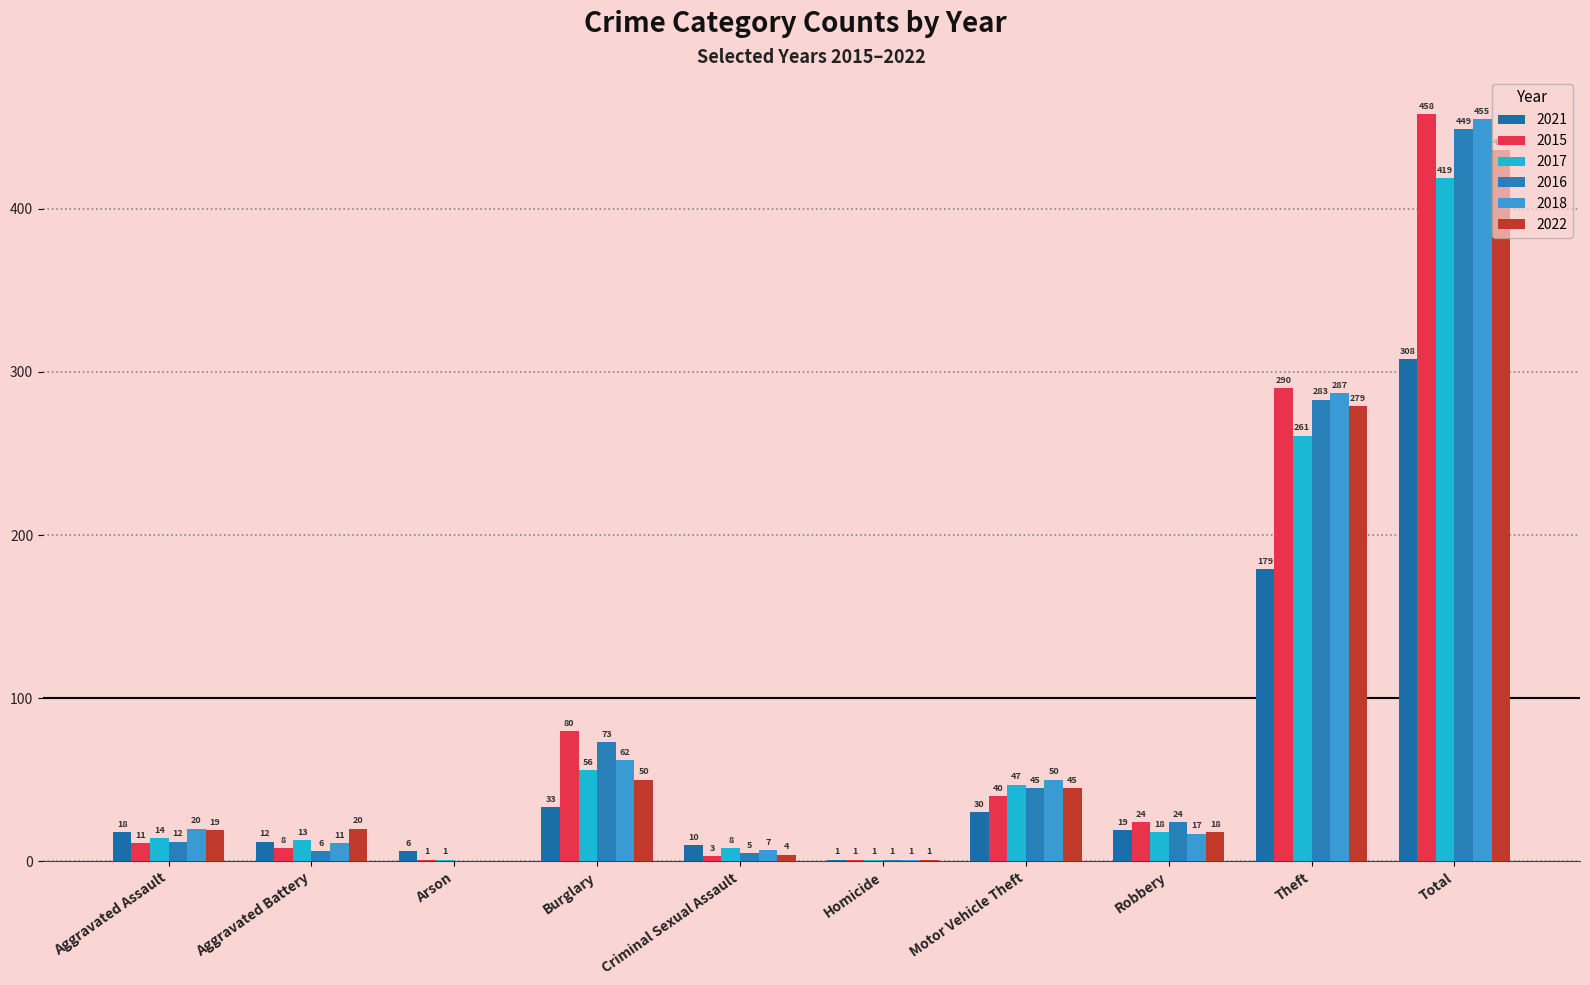

Between Criminal Sexual Assault and Homicide, which series saw the biggest shift?

2021